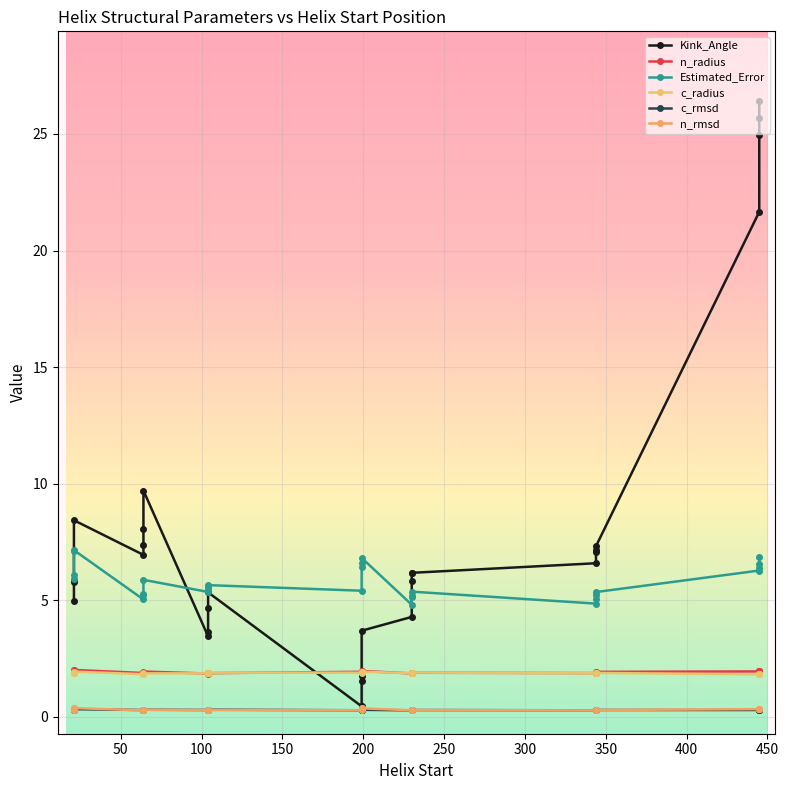

What is the smallest value displayed?

0.3